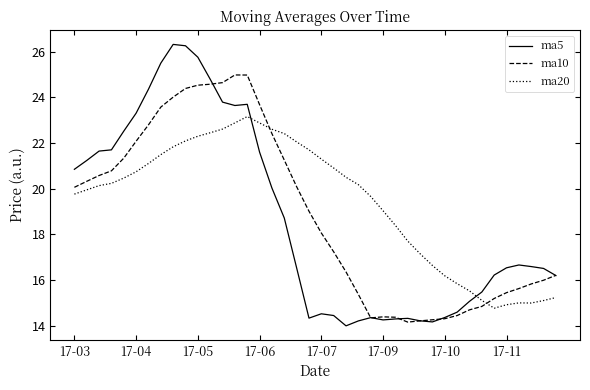

Which series ends up on top after the final intersection of ma10 and ma20?

ma10